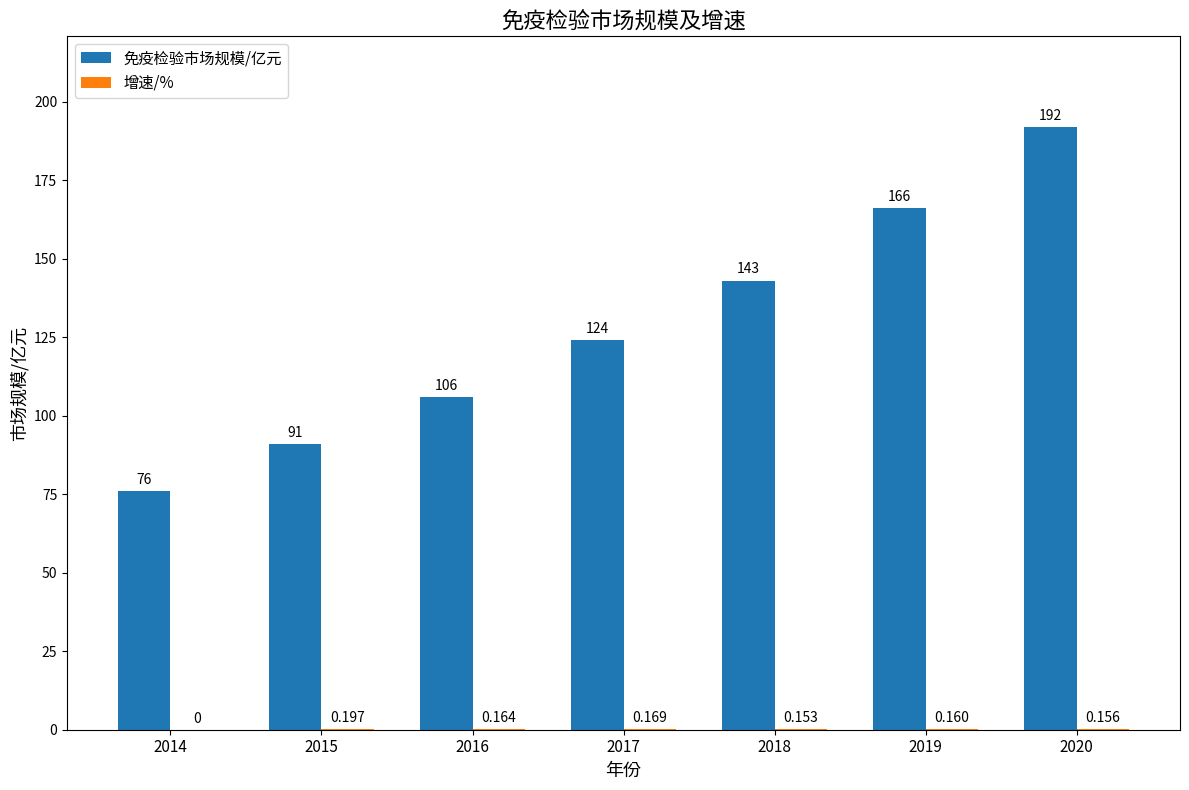

Which series has the largest total across all categories?

免疫检验市场规模/亿元